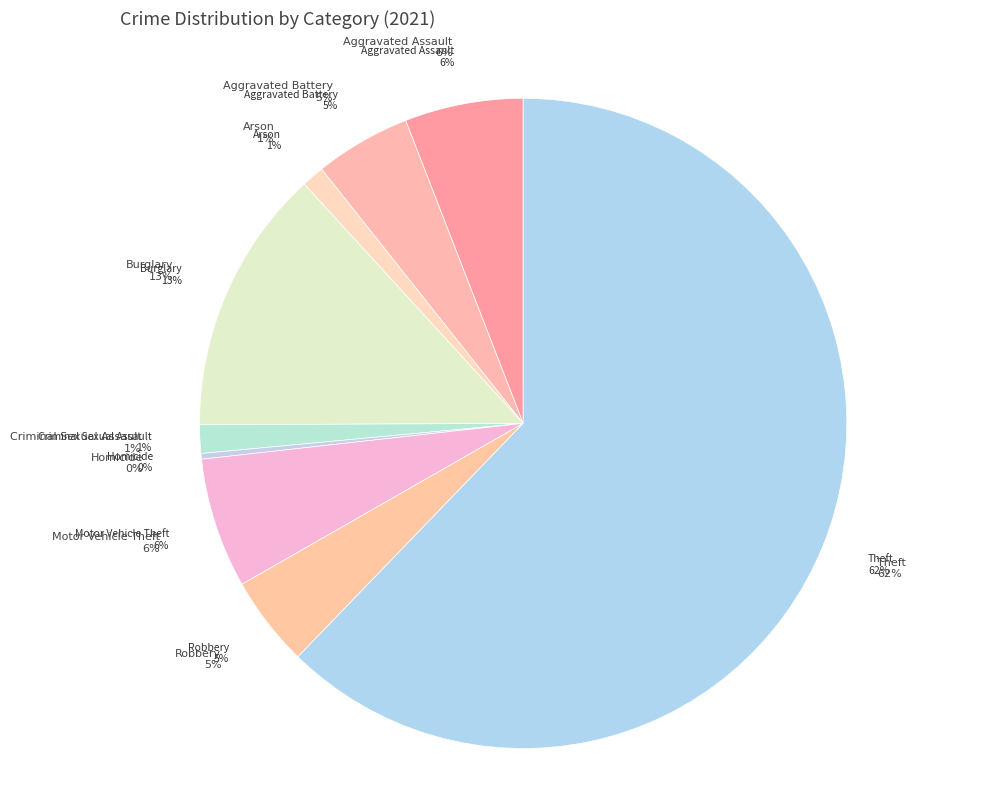

The Theft slice represents 62% of the pie. True or false?

True